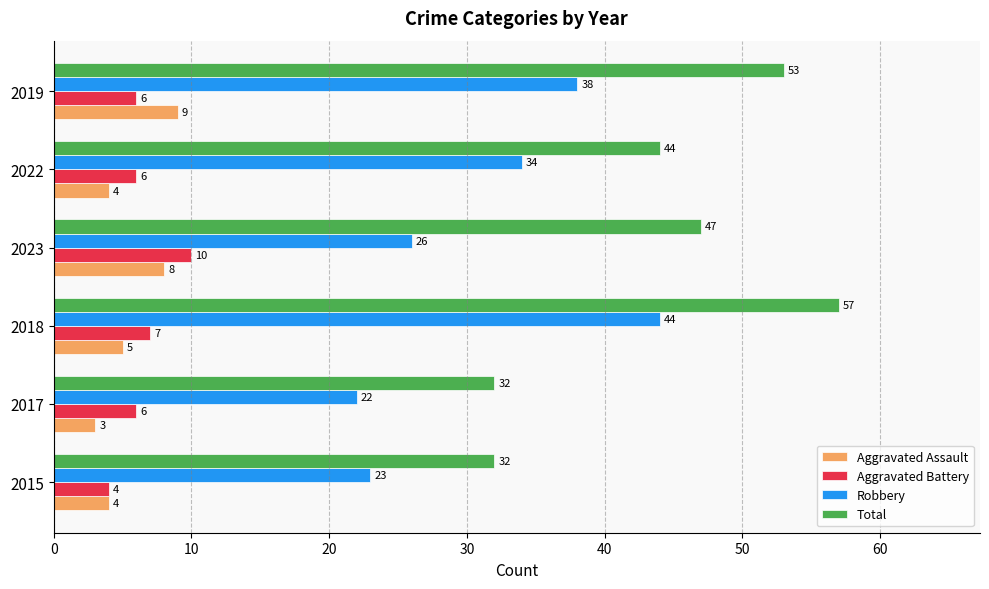

True or false: Aggravated Assault has a value of 3 at 2017.

True